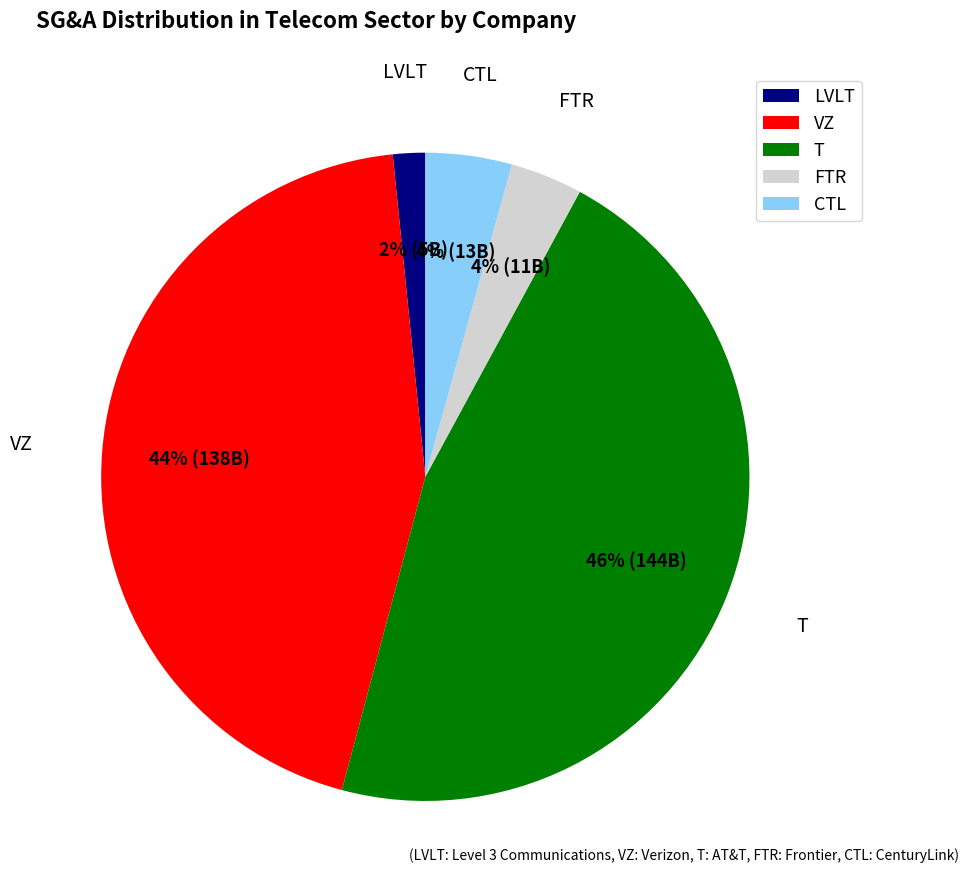

To the nearest percent, what percentage of the pie is VZ?

44%